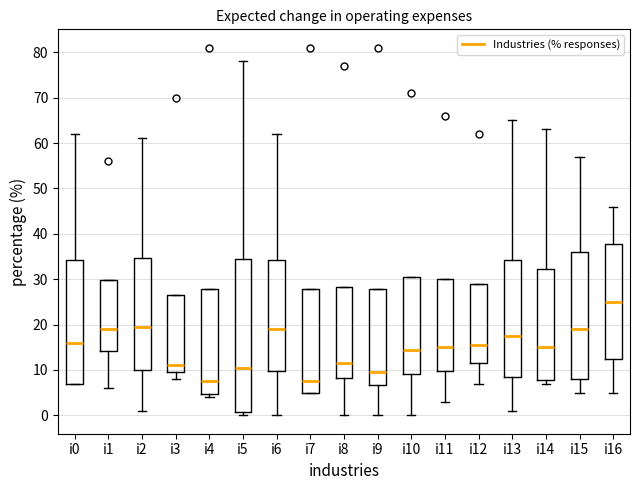

Reading left to right, read every box against the y-axis: the position of its median line, the range the box covers, and the ends of its whiskers. The values are not printed on the chart, so give them approximately, as read against the axis.

i0: median 16, box 7 to 34, whiskers 7 to 62
i1: median 19, box 14 to 30, whiskers 6 to 30
i2: median 20, box 10 to 35, whiskers 1 to 61
i3: median 11, box 10 to 27, whiskers 8 to 27
i4: median 8, box 5 to 28, whiskers 4 to 28
i5: median 11, box 1 to 35, whiskers 0 to 78
i6: median 19, box 10 to 34, whiskers 0 to 62
i7: median 8, box 5 to 28, whiskers 5 to 28
i8: median 12, box 8 to 28, whiskers 0 to 28
i9: median 10, box 7 to 28, whiskers 0 to 28
i10: median 15, box 9 to 31, whiskers 0 to 31
i11: median 15, box 10 to 30, whiskers 3 to 30
i12: median 16, box 12 to 29, whiskers 7 to 29
i13: median 18, box 9 to 34, whiskers 1 to 65
i14: median 15, box 8 to 32, whiskers 7 to 63
i15: median 19, box 8 to 36, whiskers 5 to 57
i16: median 25, box 13 to 38, whiskers 5 to 46